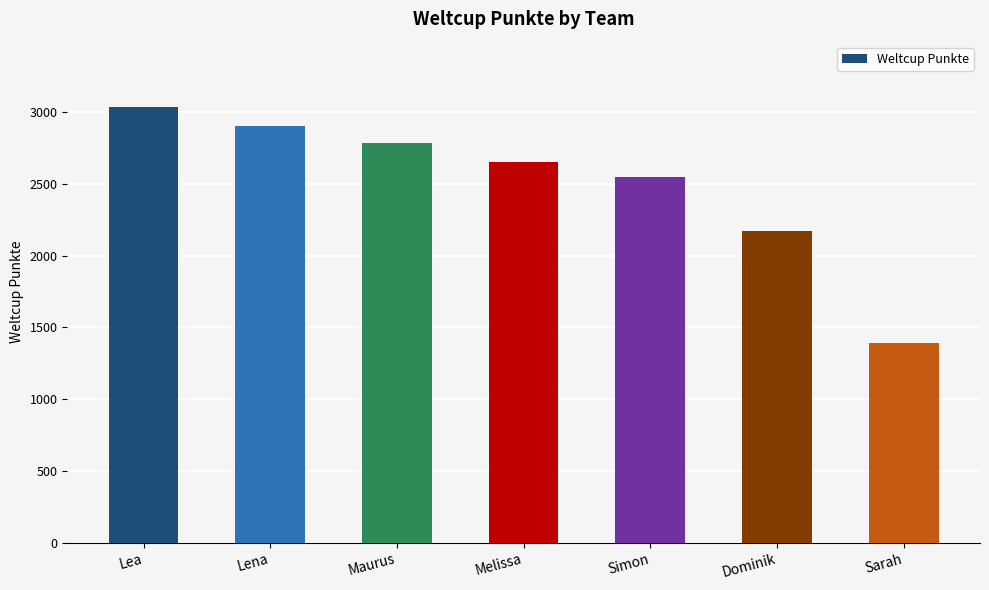

Does the chart contain stacked bars?

No